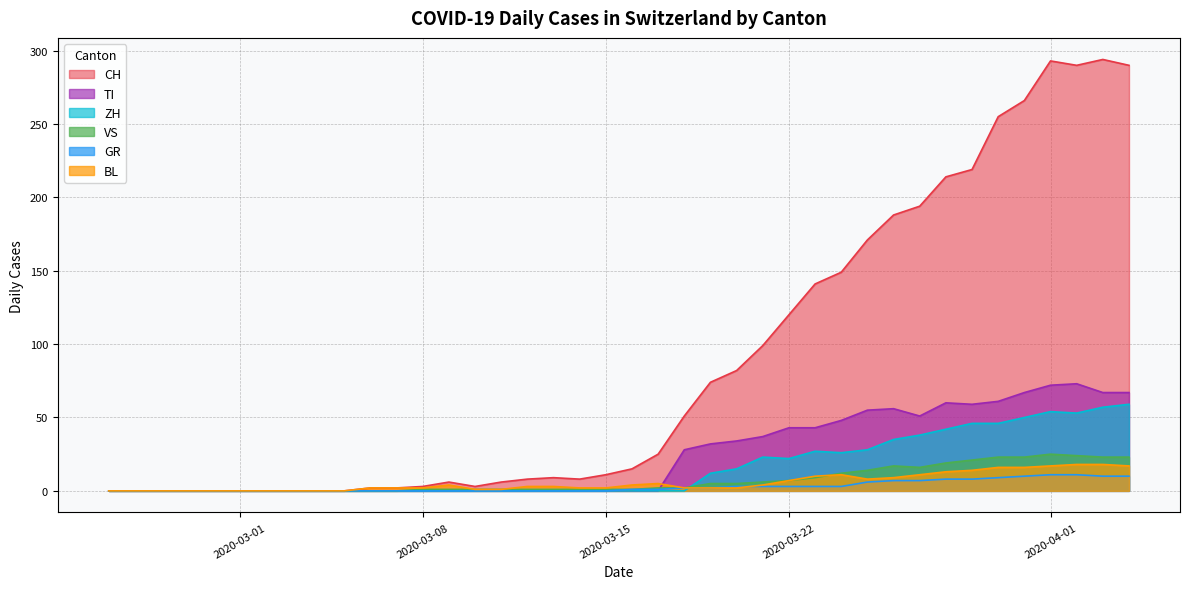

The VS series shows 1 at 2020-03-11. True or false?

False